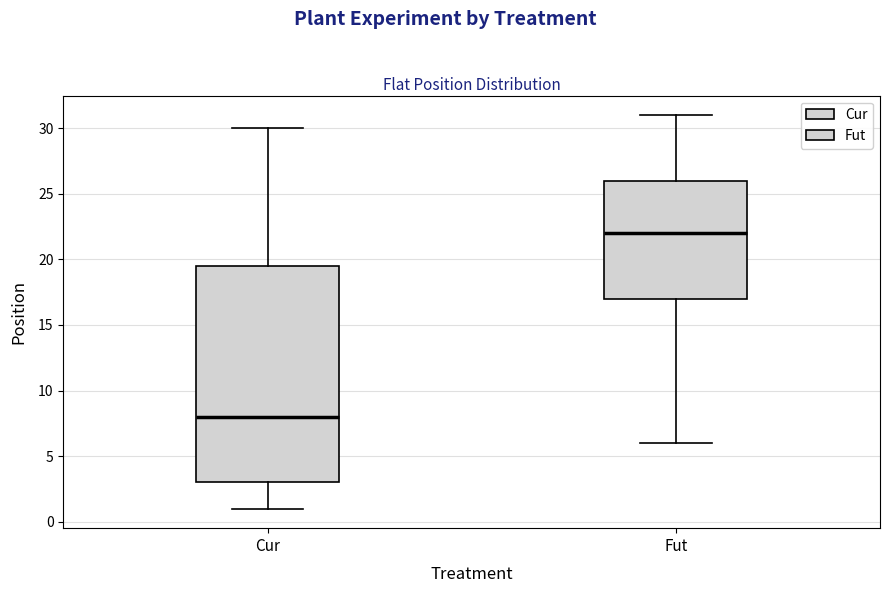

Which box has the highest median line?

Fut